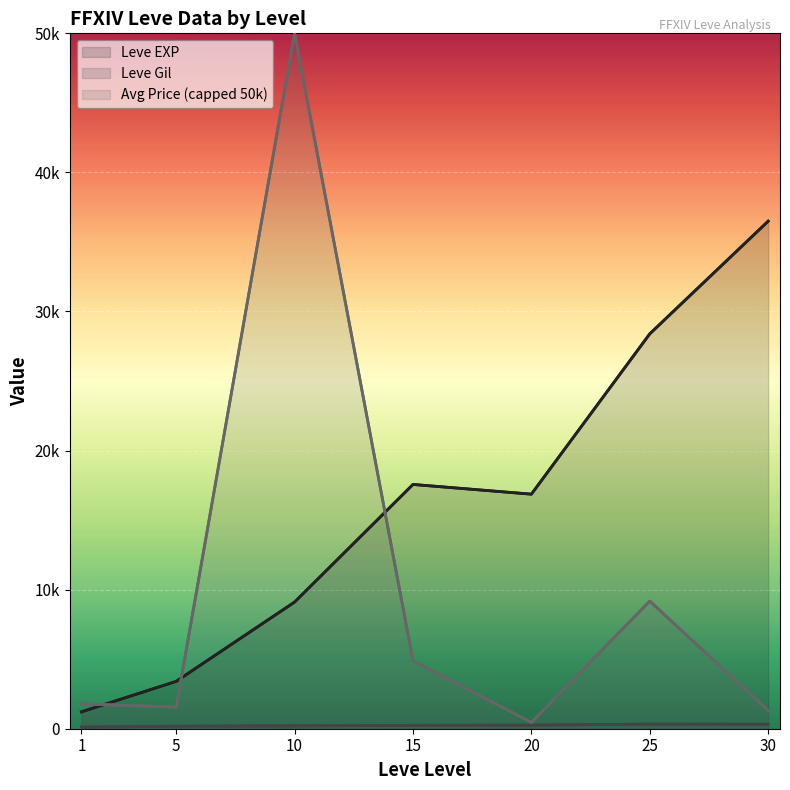

At which label does Leve EXP reach its minimum?

1